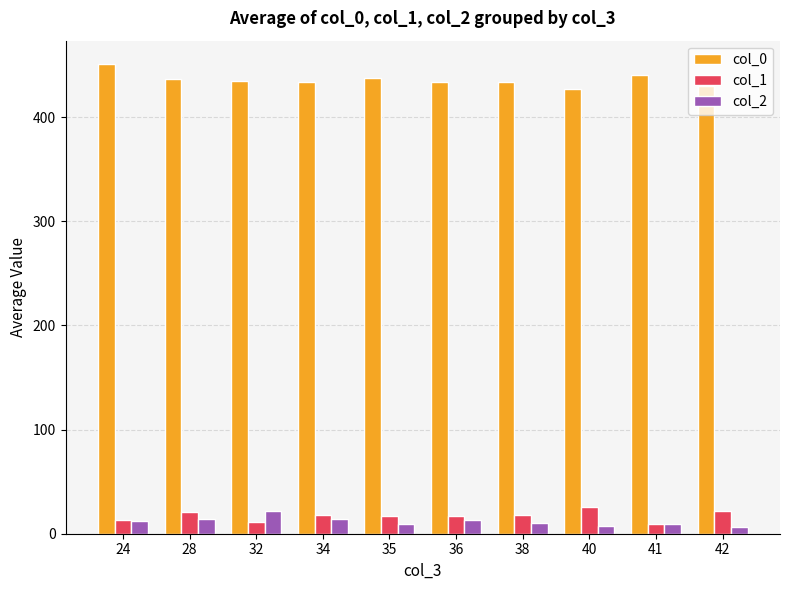

How many bars are there in each group?

3